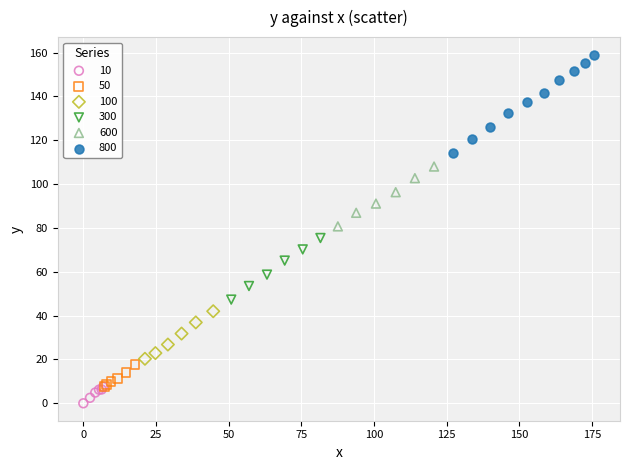

Which series has the widest spread of Y values?

800